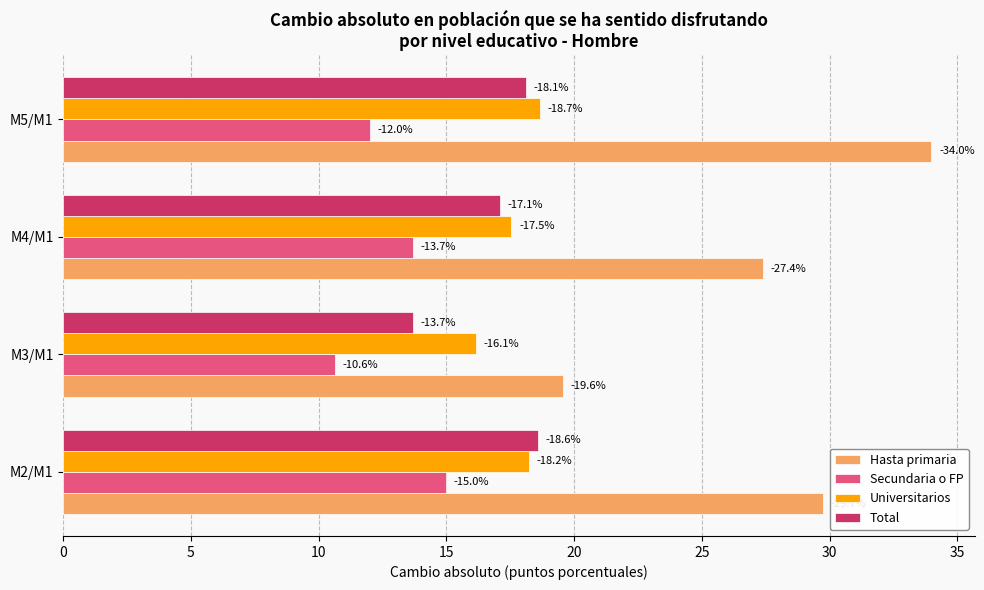

What are all the series names shown in the legend?

Hasta primaria, Secundaria o FP, Universitarios, Total